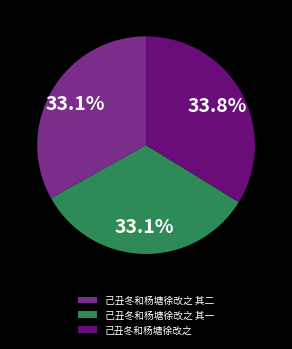

Which category has the biggest portion of the pie?

己丑冬和杨塘徐改之